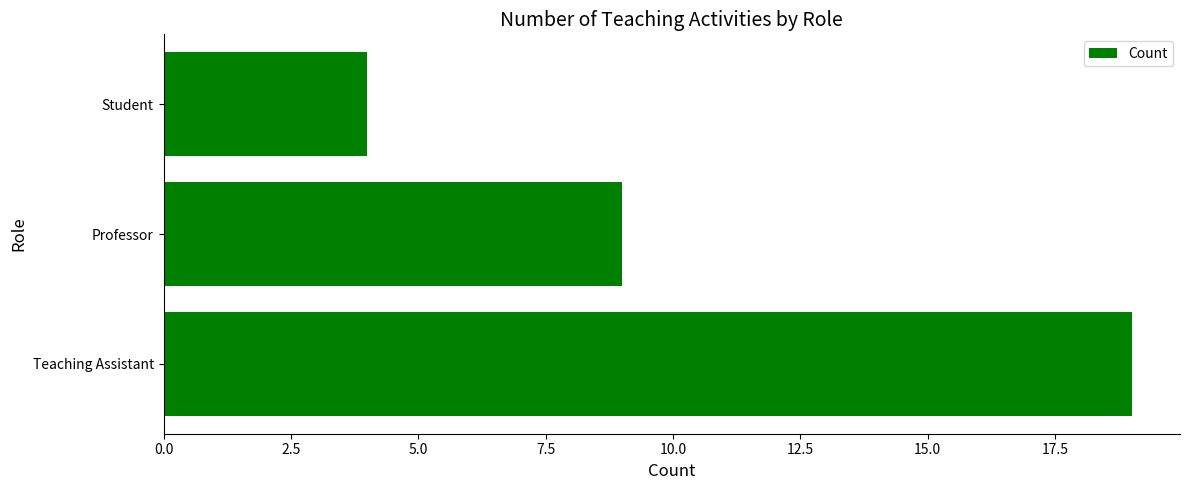

True or false: the data shows 6 at Student.

False